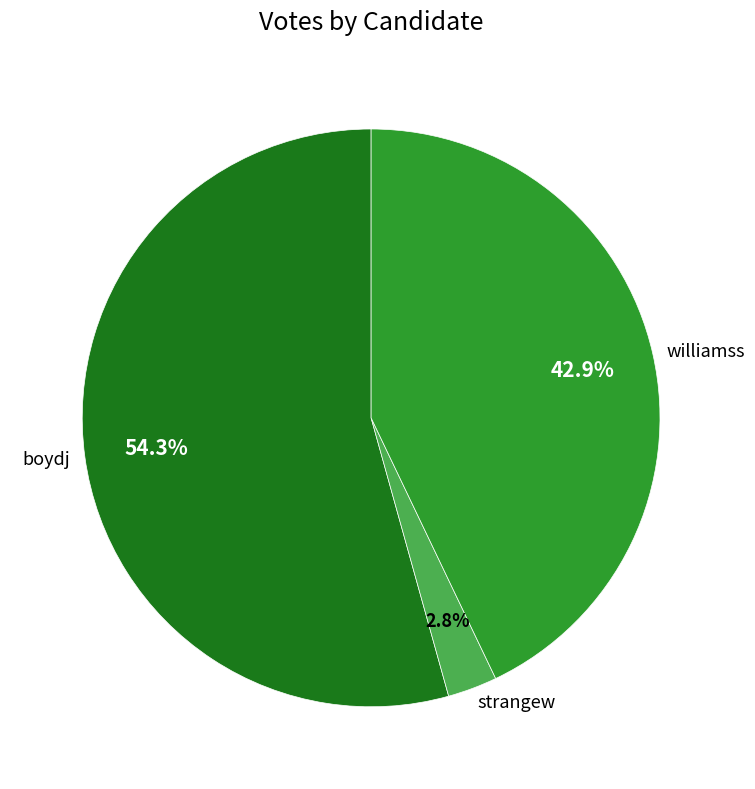

To the nearest percent, what is the combined percentage of boydj and strangew?

57%